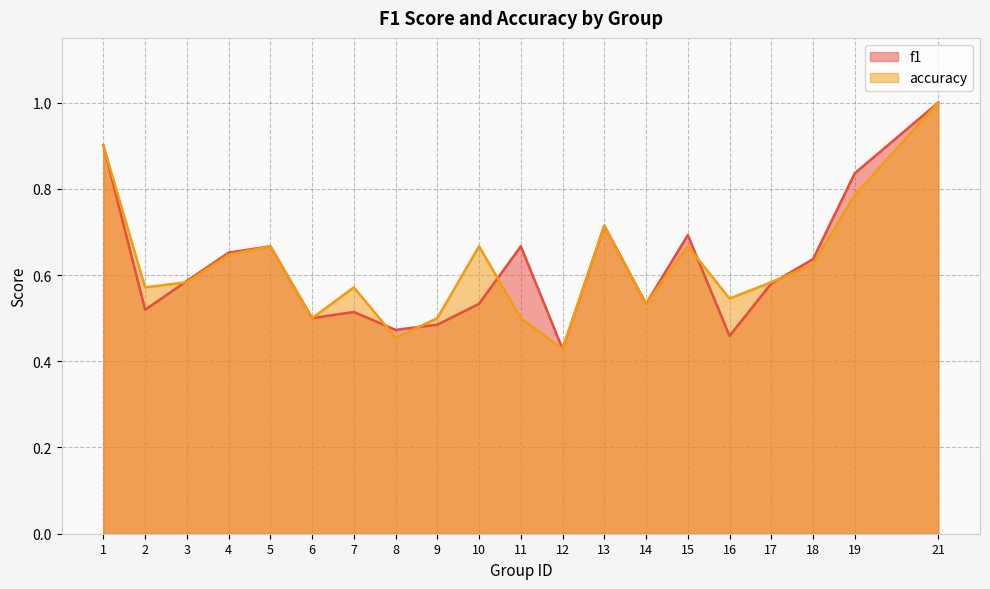

Between which two adjacent categories do accuracy and f1 first intersect?

1 and 2